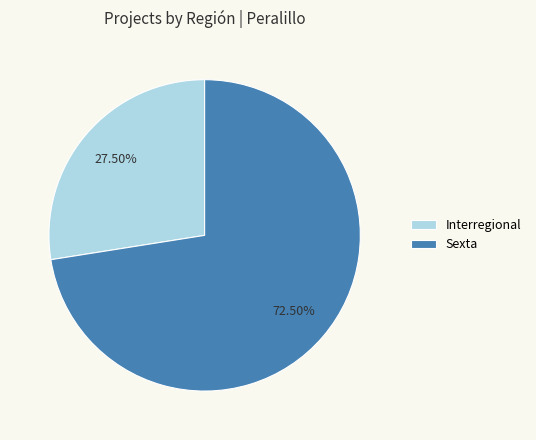

What is the ratio of the value at Sexta to the value at Interregional?

2.6